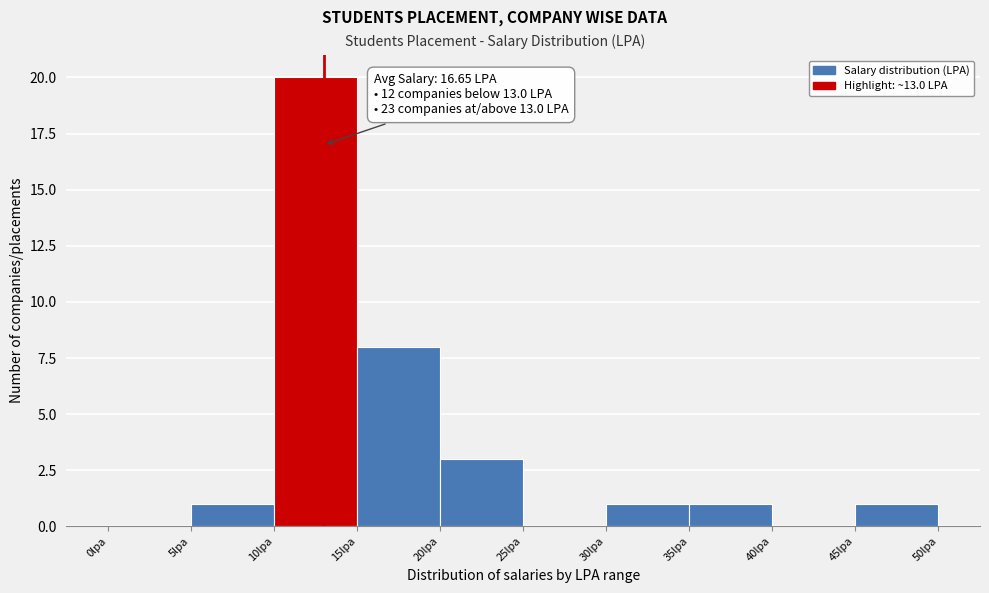

Which range on the x-axis has the tallest bar?

10 to 15